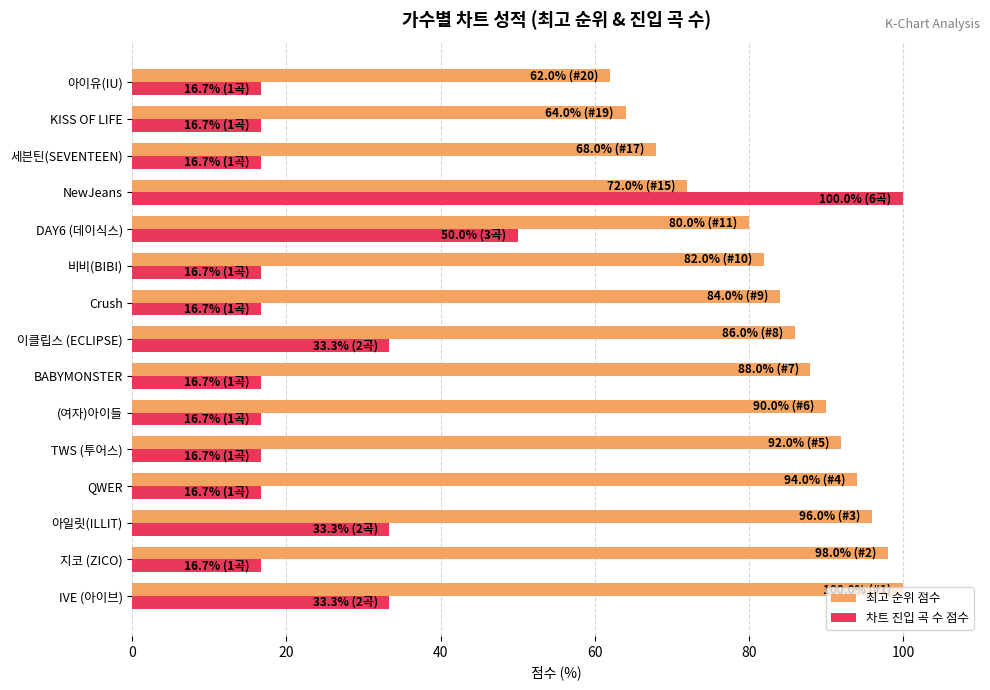

Where is 차트 진입 곡 수 점수 nearest to the value 58?

DAY6 (데이식스)